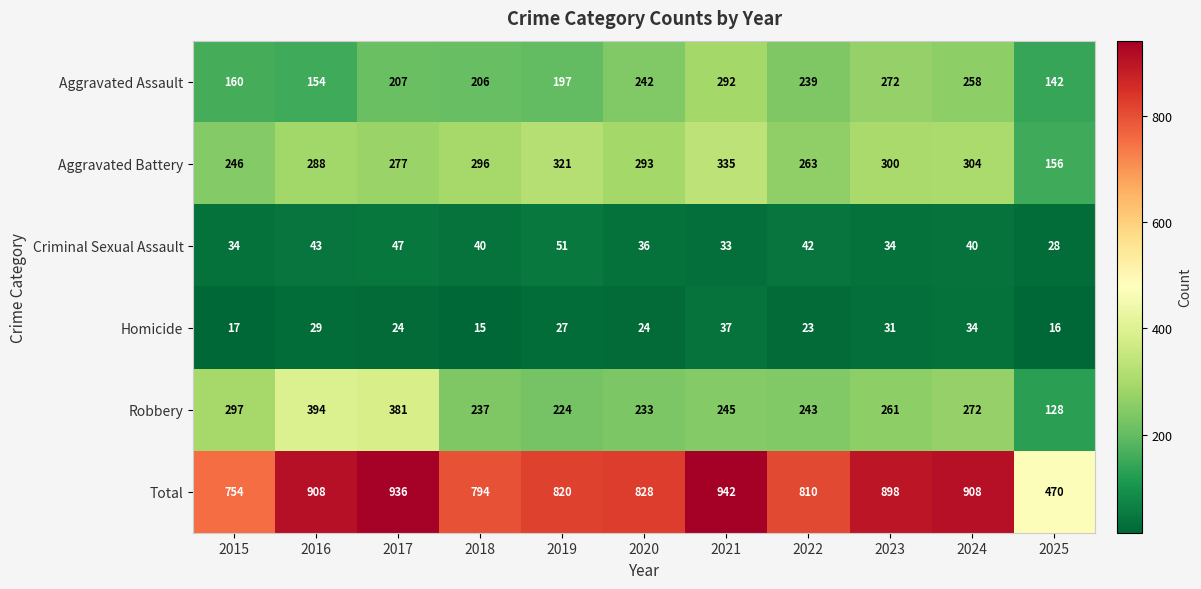

At how many categories does at least one series exceed 17?

11